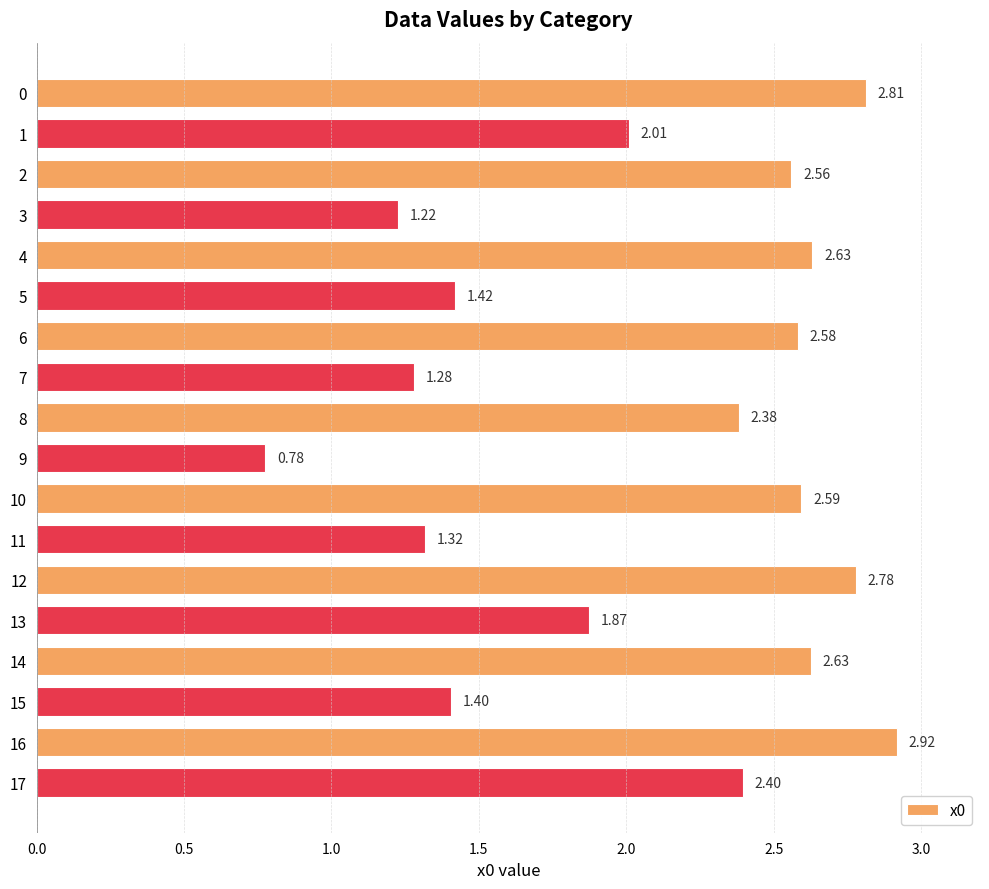

Which label corresponds to the smallest value in the chart?

9